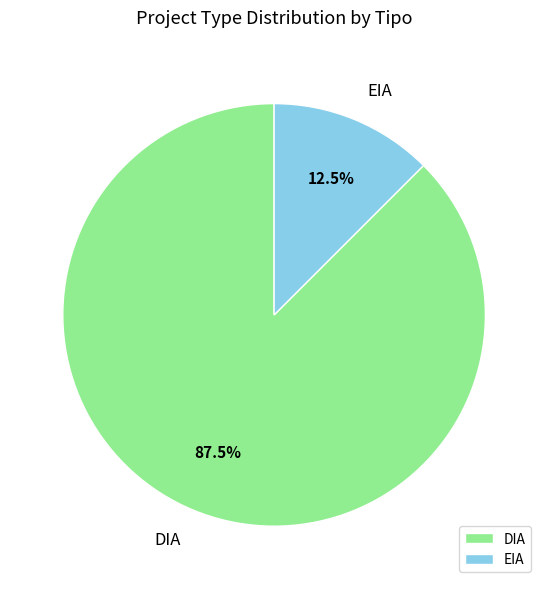

Which category has the biggest portion of the pie?

DIA